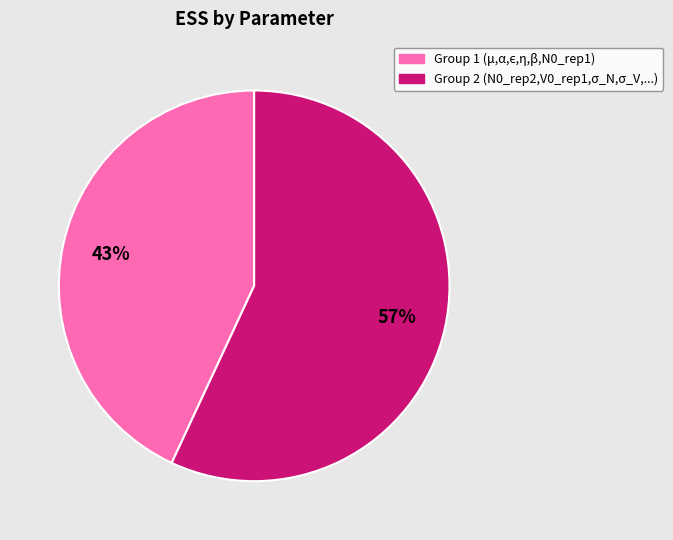

Does any single category account for the majority?

Yes